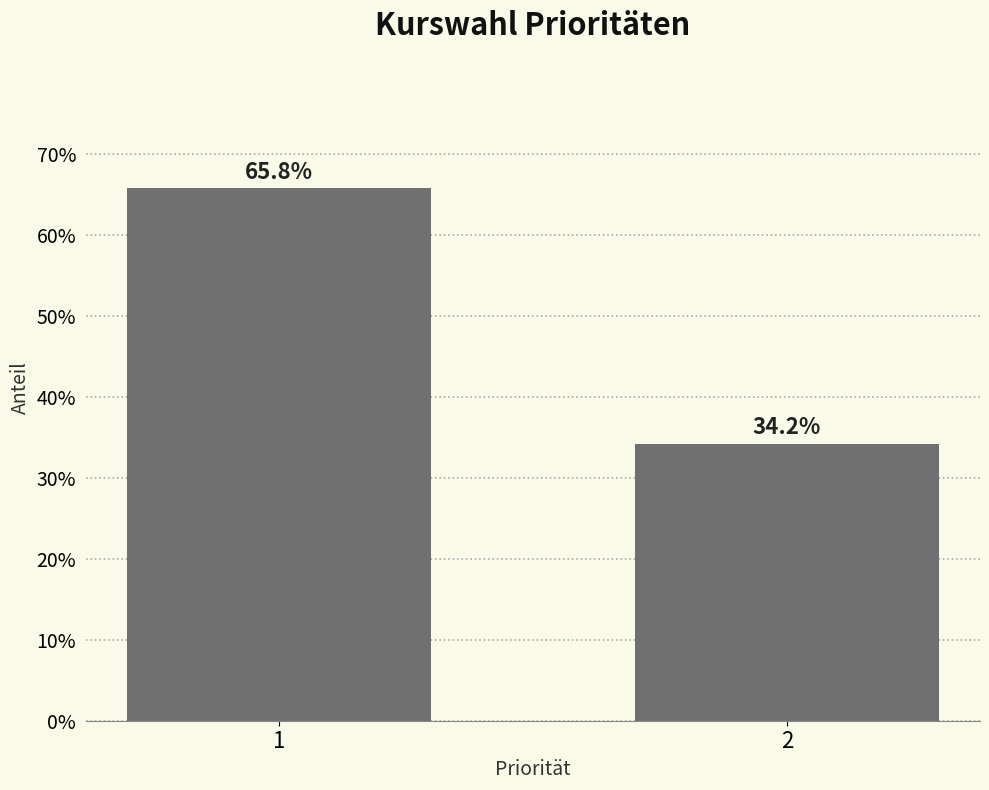

Reading left to right, what are all the values shown in this chart?

65.8	34.2